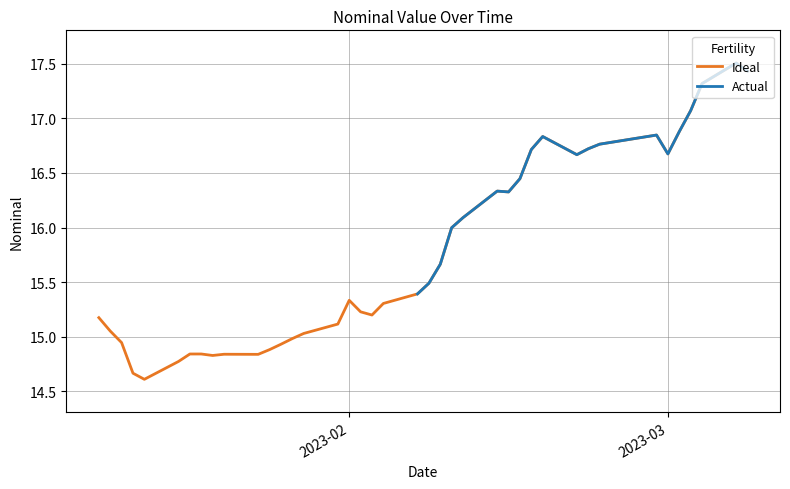

How many categories are shown in the chart?

40